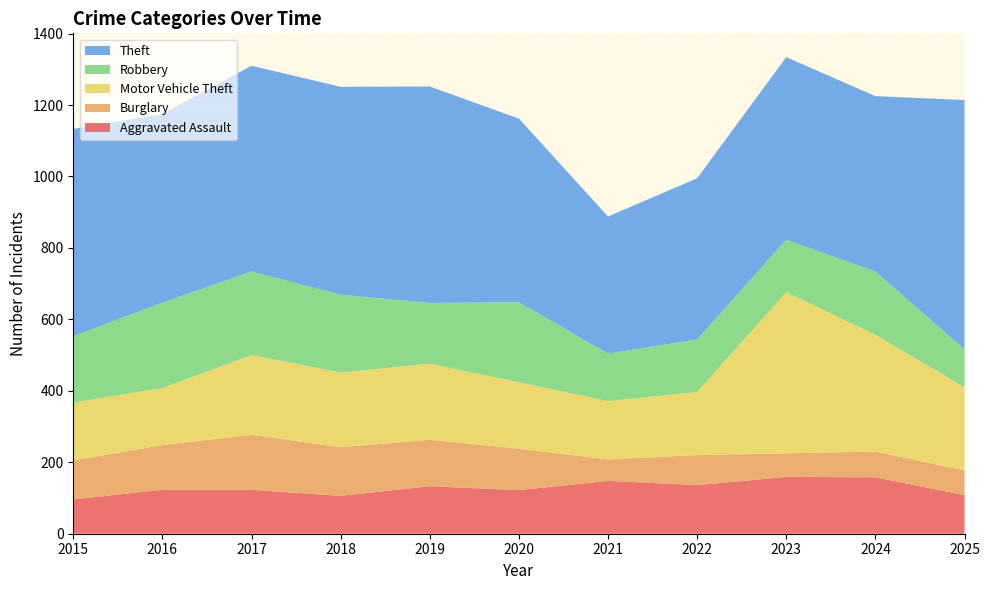

Reading left to right, extract all data points from this chart.

Aggravated Assault: 96	123	123	106	133	122	148	136	159	158	108
Burglary: 109	125	154	136	130	116	60	84	66	72	69
Motor Vehicle Theft: 162	160	223	209	213	186	163	177	451	327	233
Robbery: 186	239	234	218	170	224	133	147	147	177	106
Theft: 580	528	576	582	606	514	384	451	511	491	698